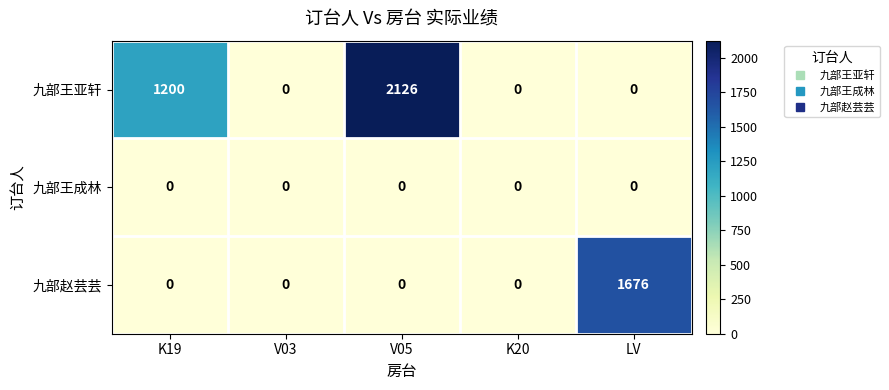

List the series in order of their overall mean, highest first.

九部王亚轩, 九部赵芸芸, 九部王成林